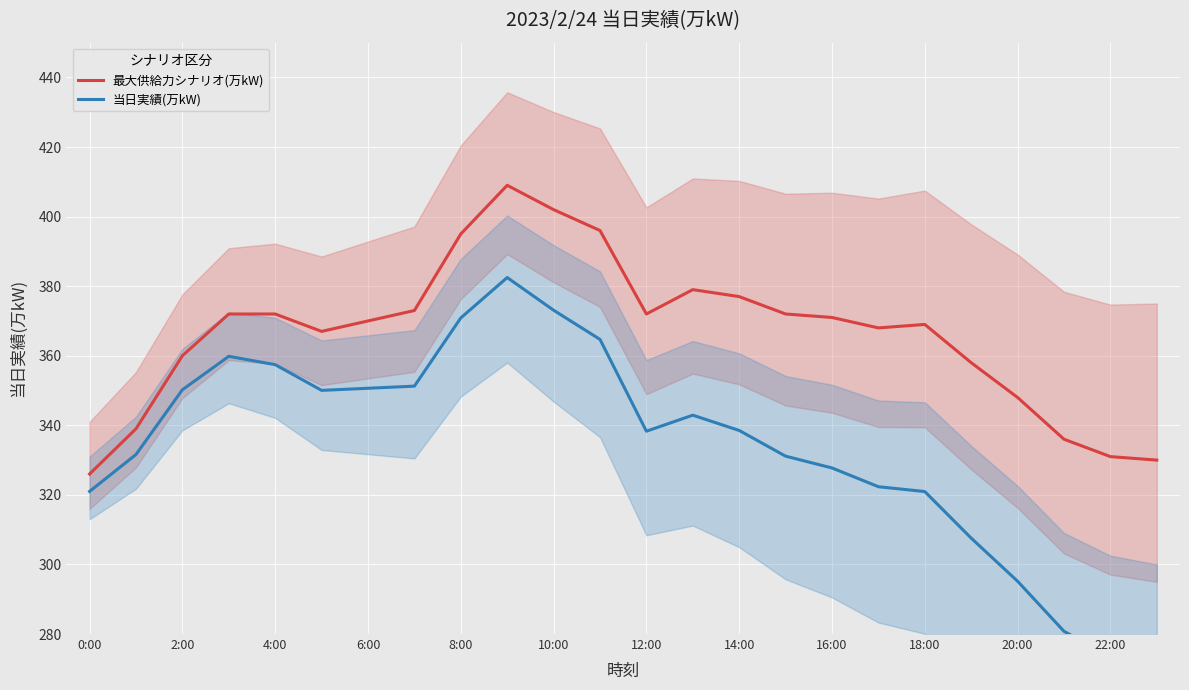

What is the minimum value for 当日実績(万kW)?

270.0